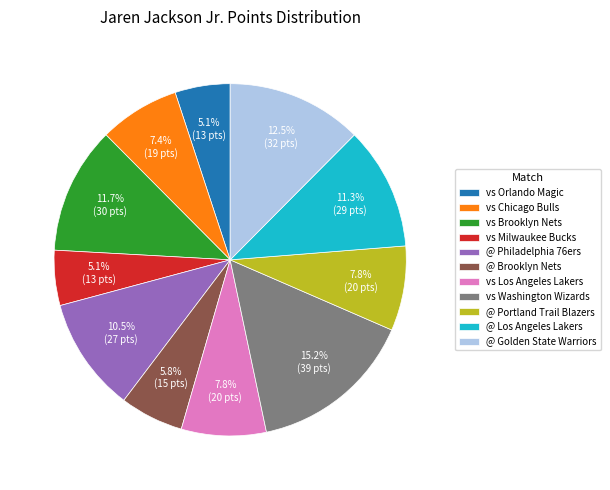

Which slice is the largest?

vs Washington Wizards